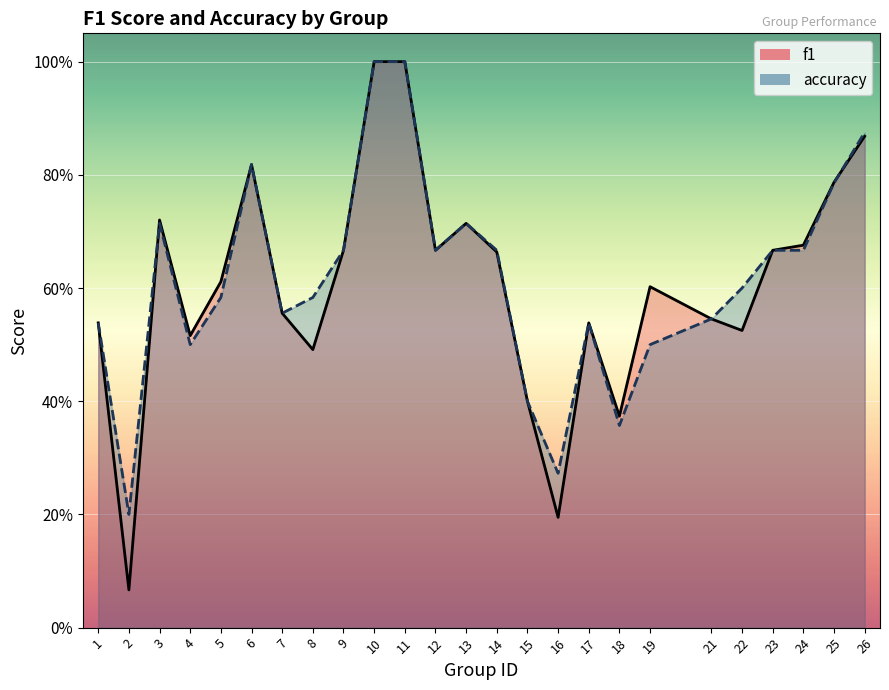

True or false: accuracy has more than 2 points higher than both neighbors.

True